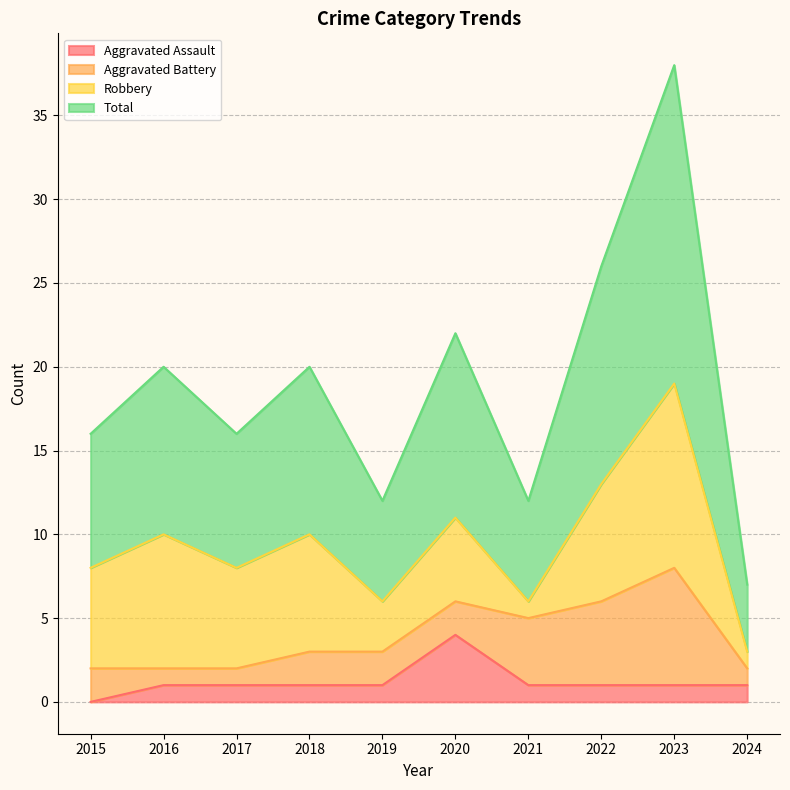

True or false: Aggravated Assault has a value of 2 at 2023.

False